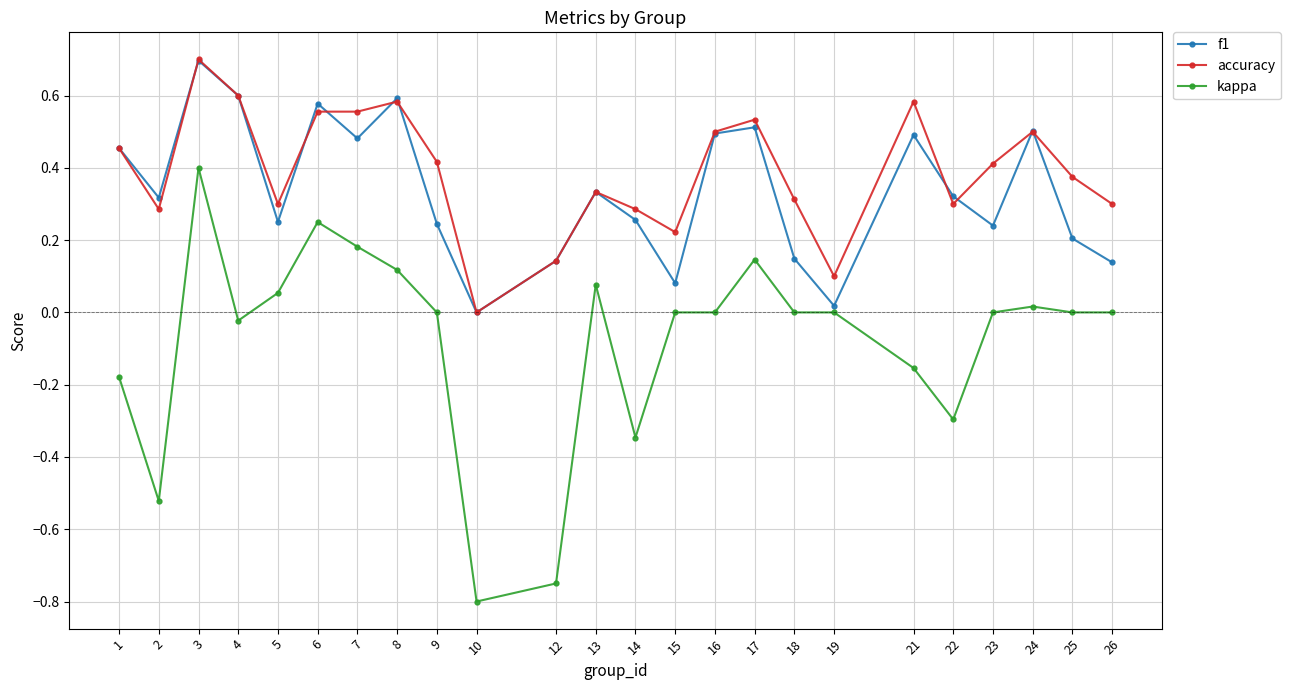

True or false: kappa and f1 intersect in this chart.

False